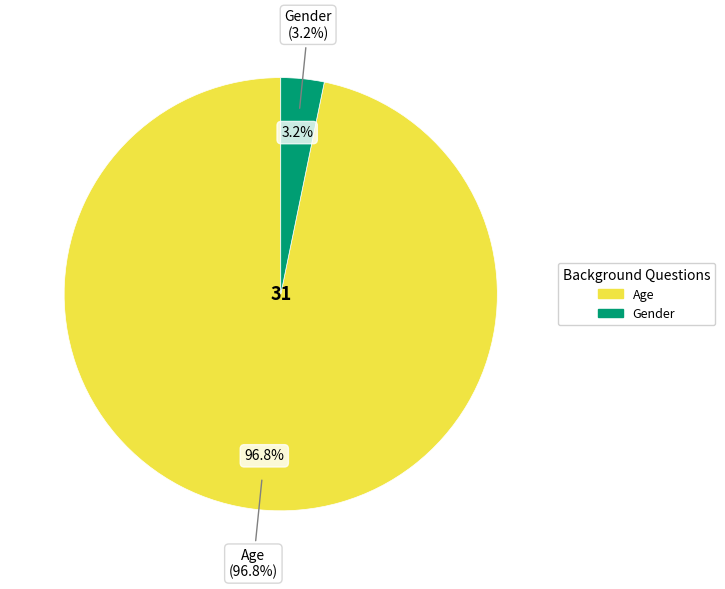

True or false: Gender accounts for 1% of the total.

False